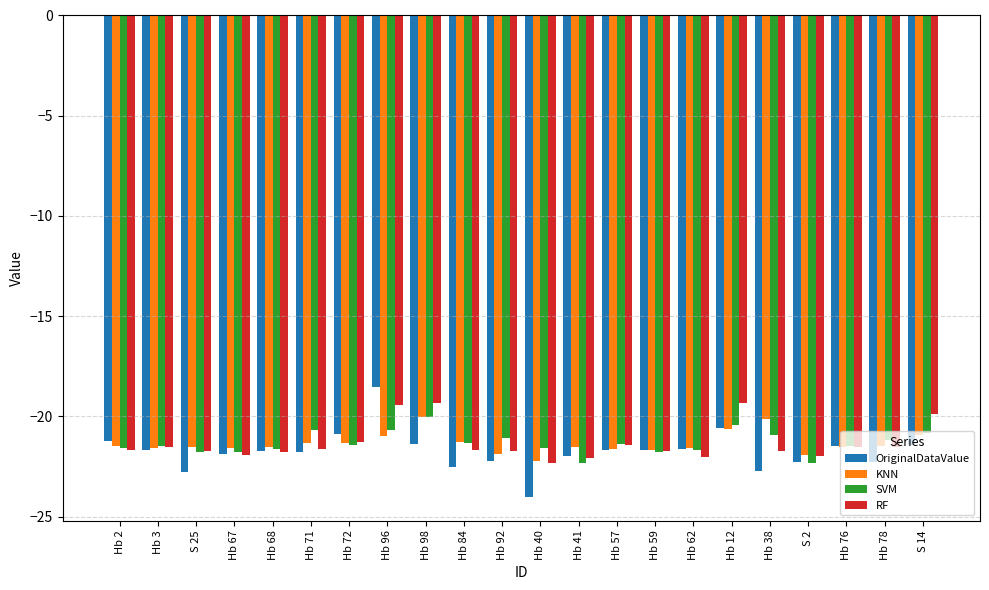

Which series has the largest range (max minus min)?

OriginalDataValue